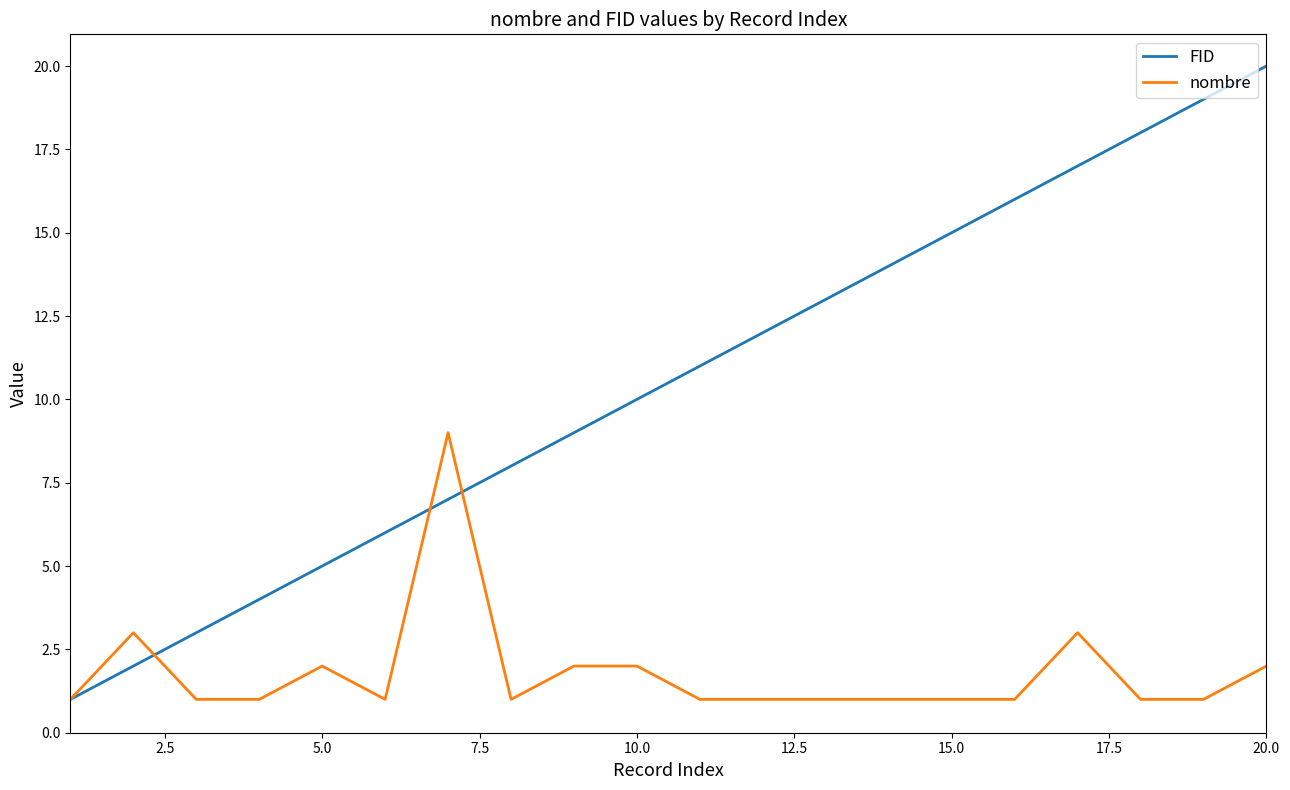

Count the number of data series in this chart.

2